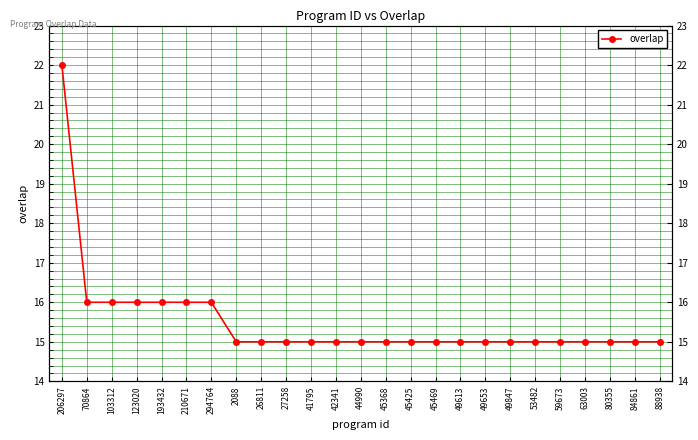

Is it true that the value at 210671 is 8?

False